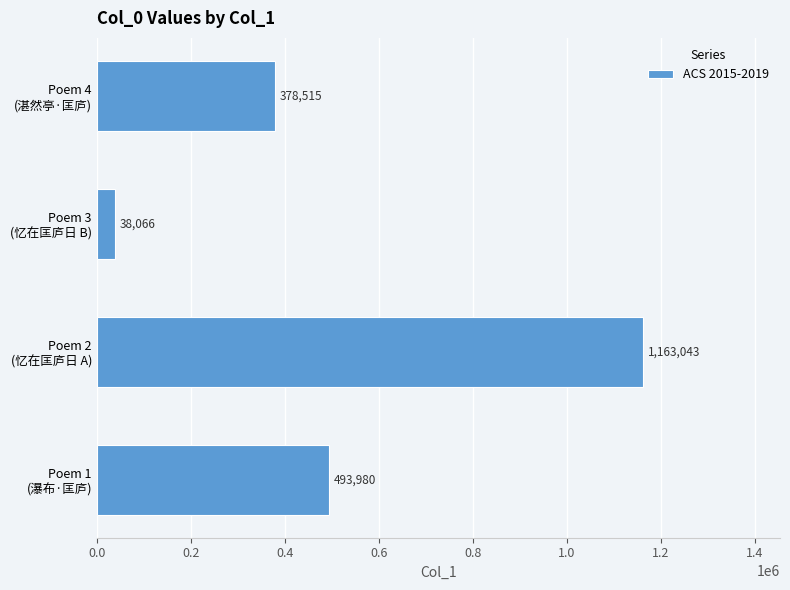

Reading bottom to top, extract all data points from this chart.

493980	1163043	38066	378515